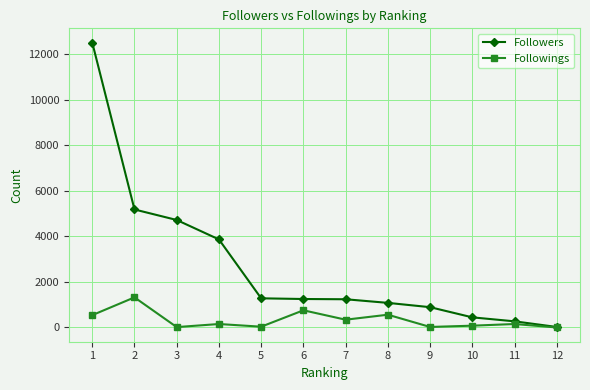

What is the total value across all series at 9?

915